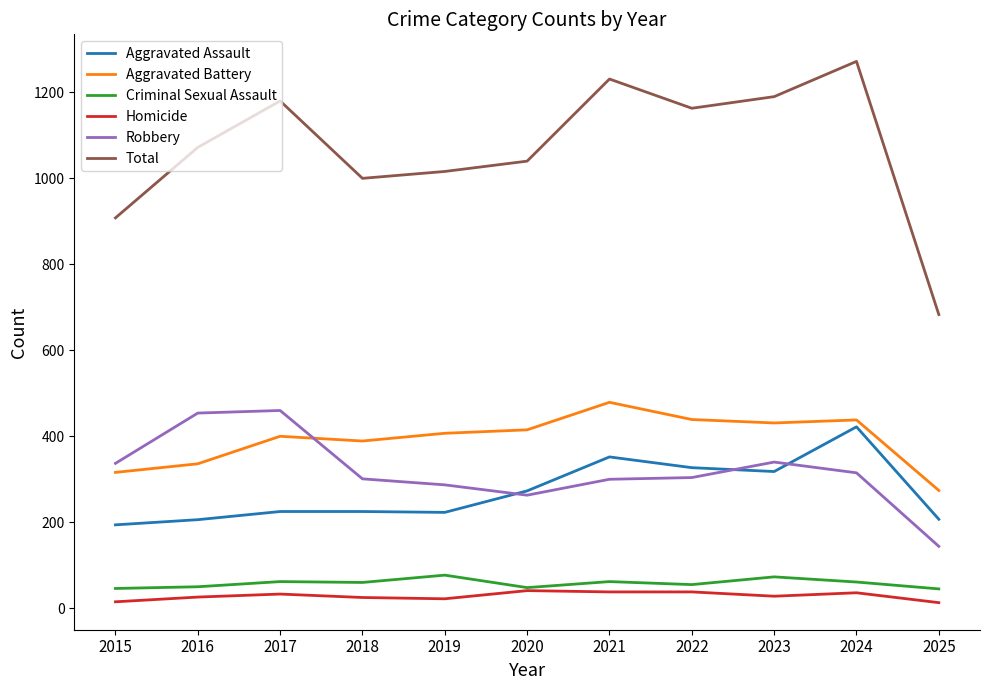

What is the smallest value displayed?

13